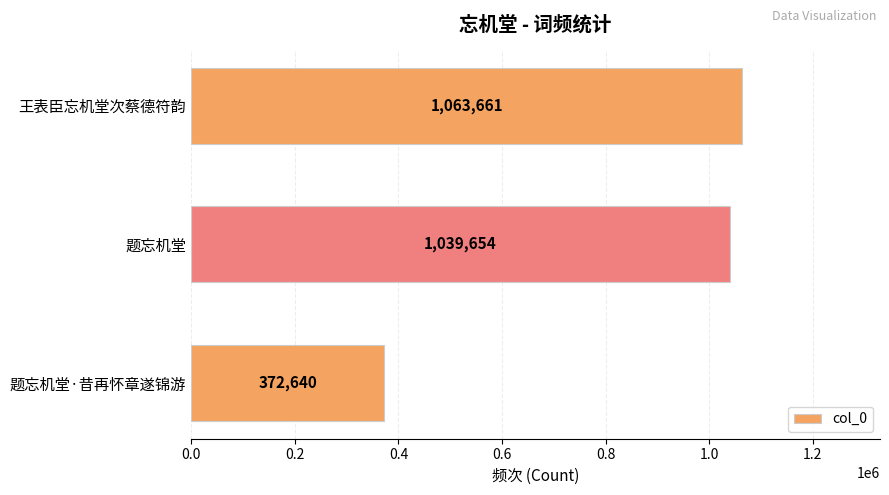

What is the difference between the maximum and minimum values?

691021